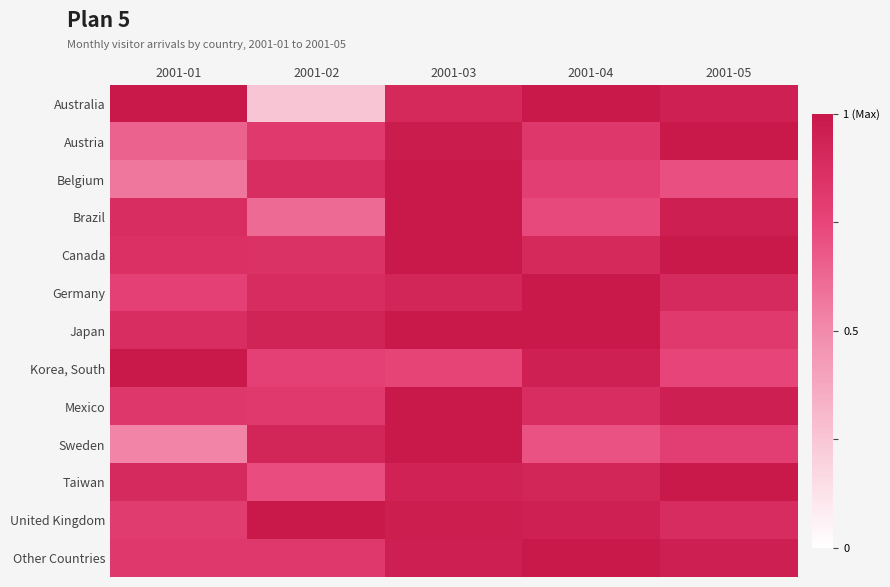

Reading left to right, list all the values displayed in this chart.

Australia: 2001-01=1.0	2001-02=0.2	2001-03=0.9	2001-04=1.0	2001-05=0.9
Austria: 2001-01=0.6	2001-02=0.8	2001-03=1.0	2001-04=0.8	2001-05=1.0
Belgium: 2001-01=0.6	2001-02=0.9	2001-03=1.0	2001-04=0.8	2001-05=0.7
Brazil: 2001-01=0.9	2001-02=0.6	2001-03=1.0	2001-04=0.7	2001-05=1.0
Canada: 2001-01=0.9	2001-02=0.9	2001-03=1.0	2001-04=0.9	2001-05=1.0
Germany: 2001-01=0.8	2001-02=0.9	2001-03=0.9	2001-04=1.0	2001-05=0.9
Japan: 2001-01=0.9	2001-02=0.9	2001-03=1.0	2001-04=1.0	2001-05=0.8
Korea, South: 2001-01=1.0	2001-02=0.8	2001-03=0.8	2001-04=1.0	2001-05=0.8
Mexico: 2001-01=0.8	2001-02=0.8	2001-03=1.0	2001-04=0.9	2001-05=1.0
Sweden: 2001-01=0.5	2001-02=0.9	2001-03=1.0	2001-04=0.7	2001-05=0.8
Taiwan: 2001-01=0.9	2001-02=0.7	2001-03=0.9	2001-04=0.9	2001-05=1.0
United Kingdom: 2001-01=0.8	2001-02=1.0	2001-03=1.0	2001-04=1.0	2001-05=0.9
Other Countries: 2001-01=0.8	2001-02=0.8	2001-03=1.0	2001-04=1.0	2001-05=1.0